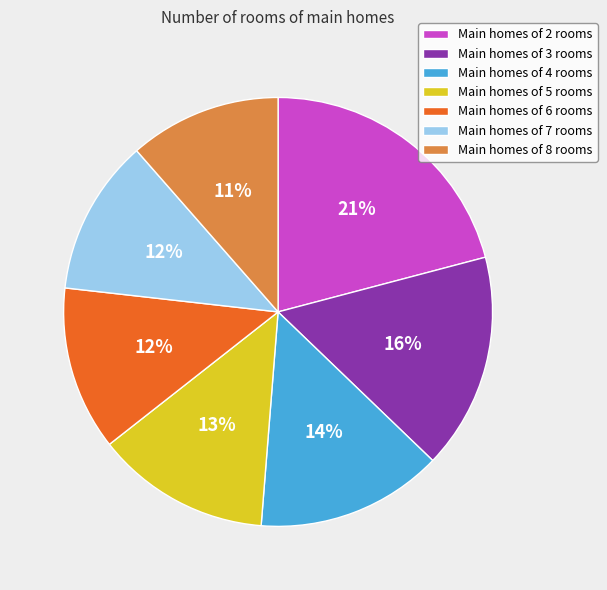

Which has a higher value, Main homes of 7 rooms or Main homes of 3 rooms?

Main homes of 3 rooms